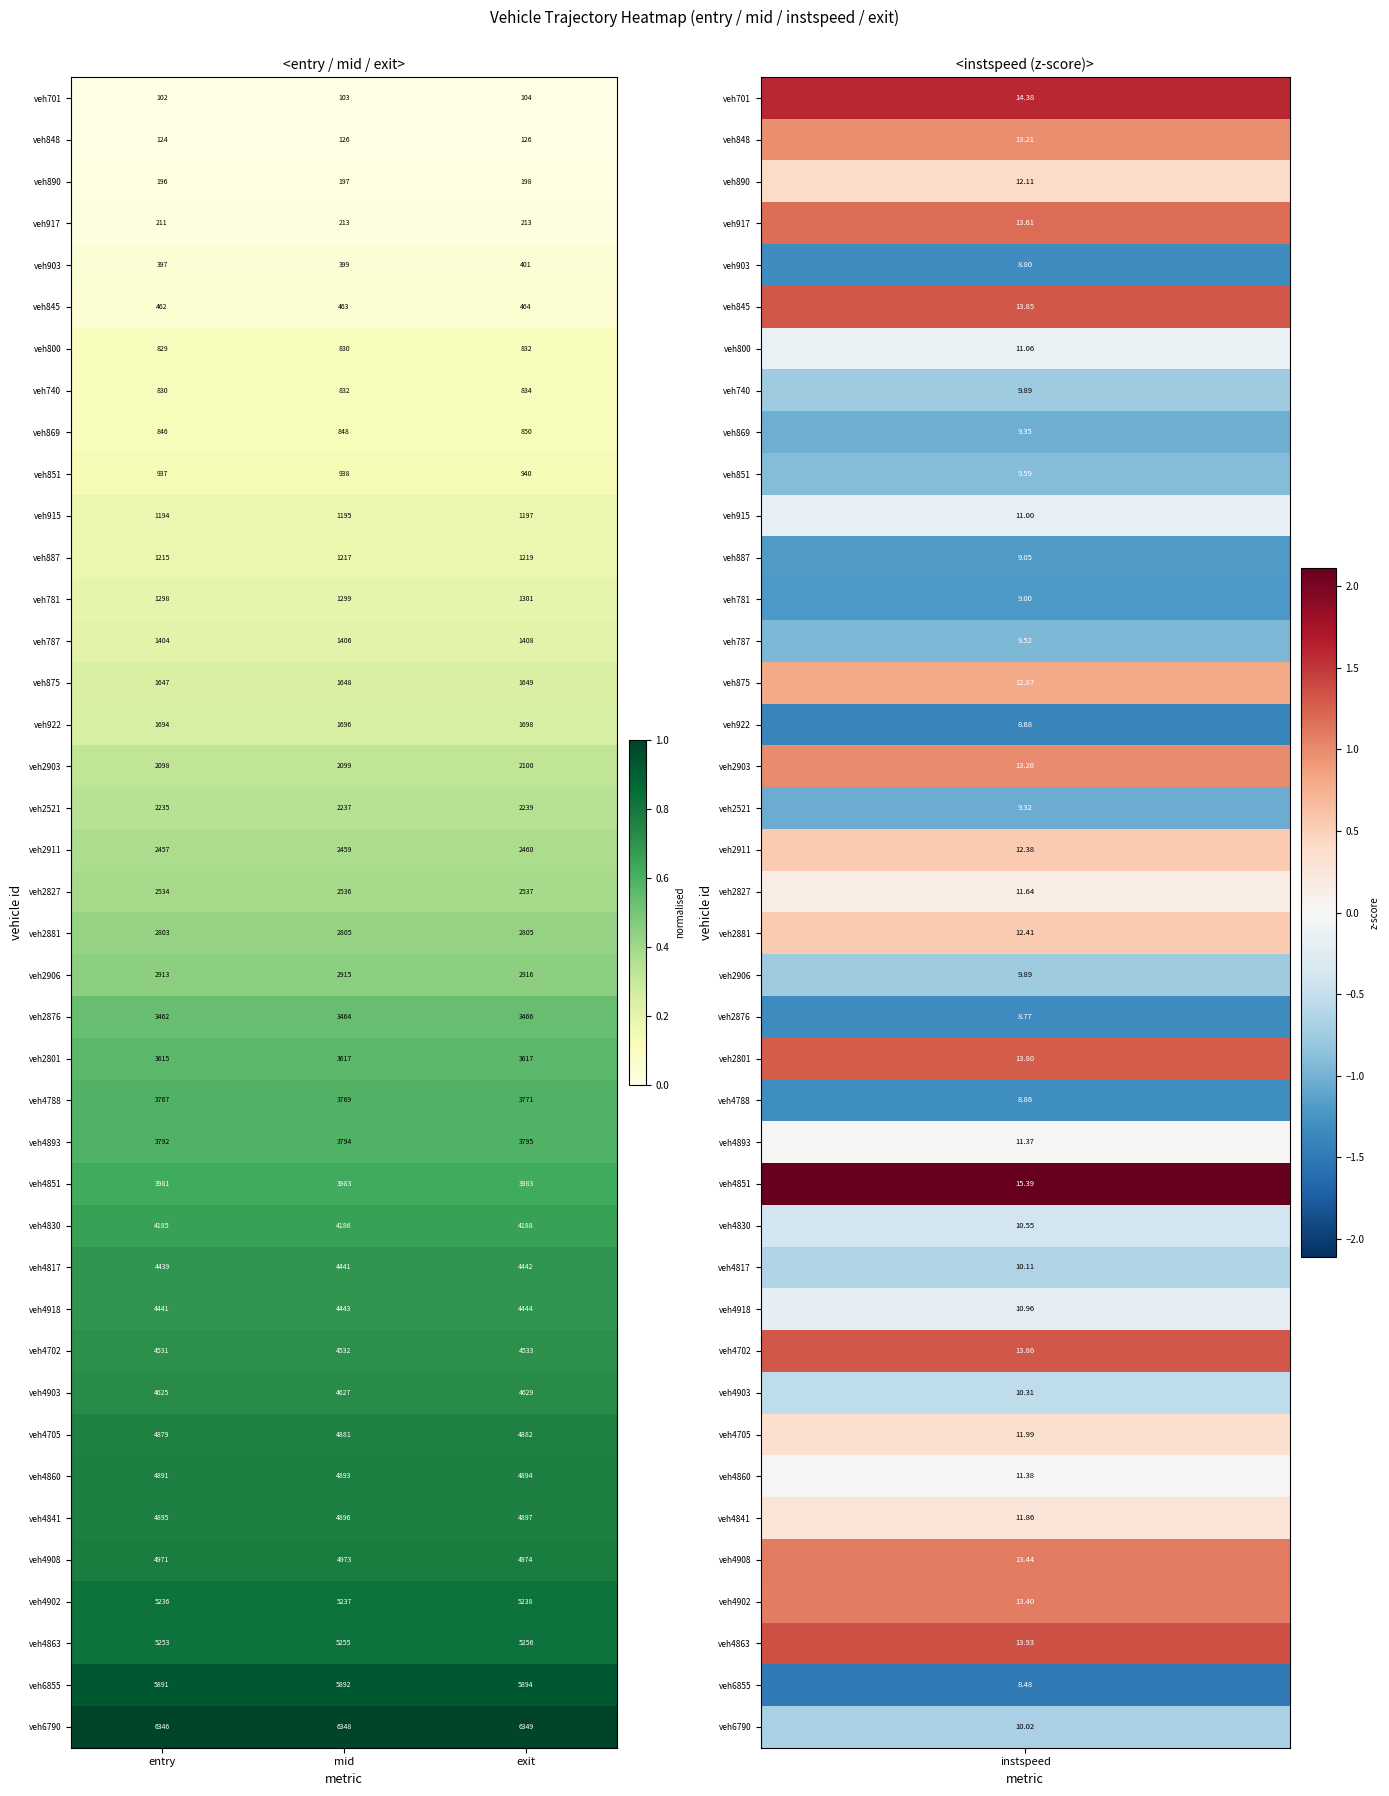

Which category has the lowest value across all series?

entry